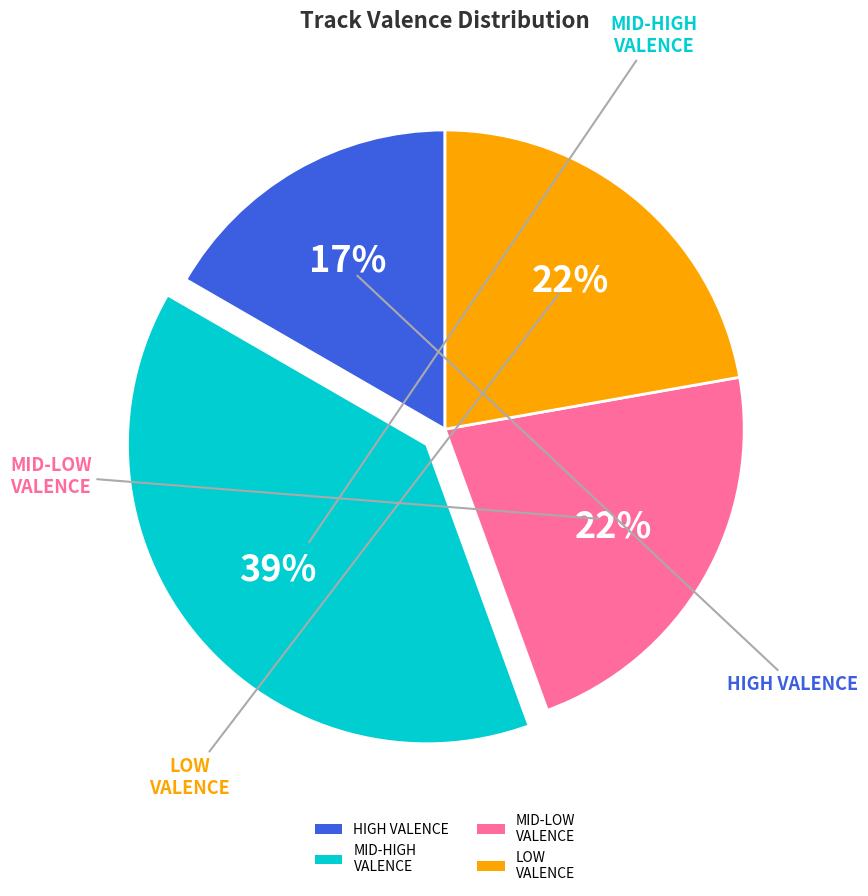

To the nearest percent, what is the average slice percentage?

25%